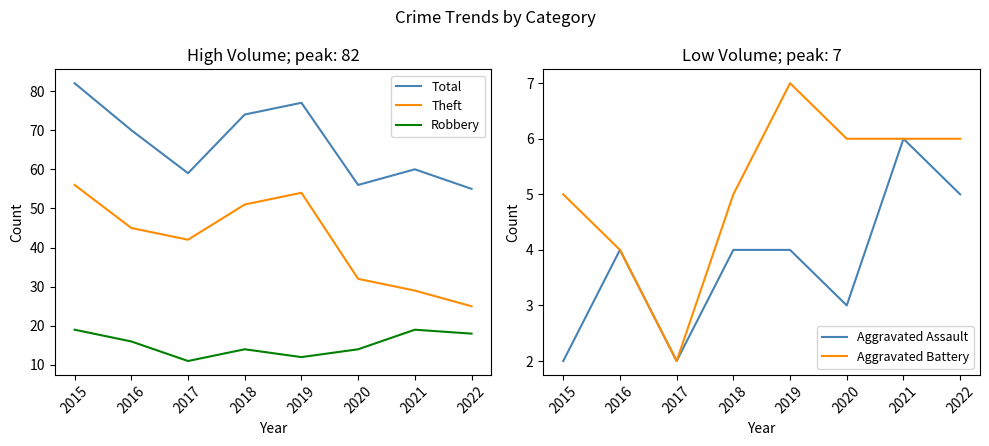

Which series changed the most between 2019 and 2022?

Theft